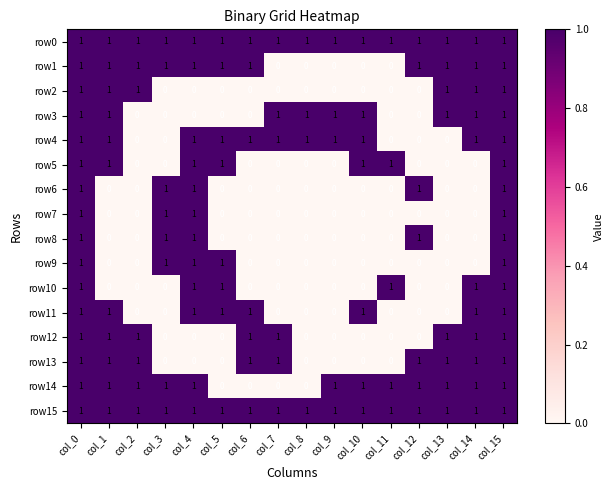

The value of row12 at col_0 is 0. True or false?

False